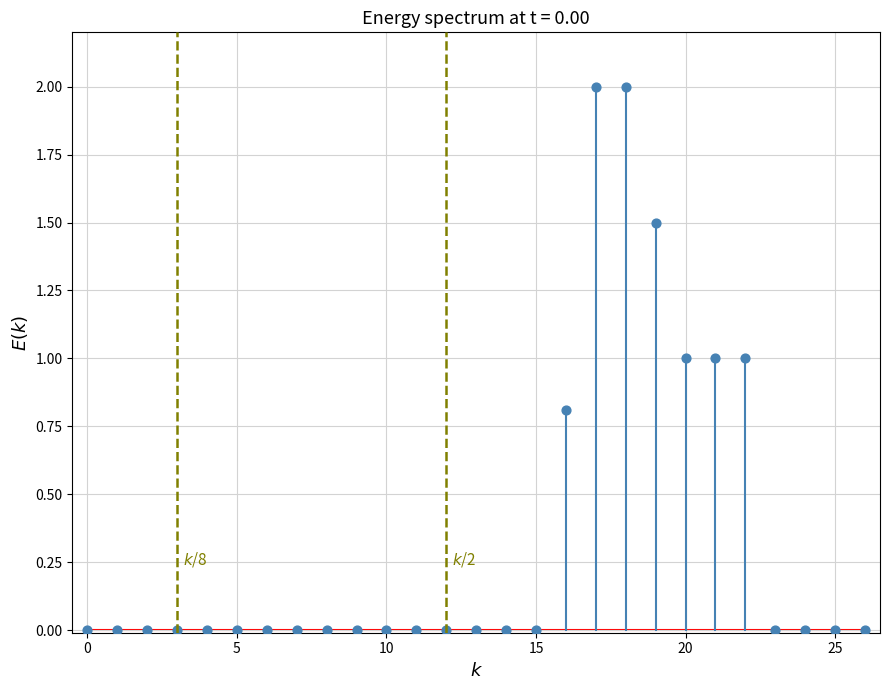

What is the range of Y values (max minus min)?

2.0